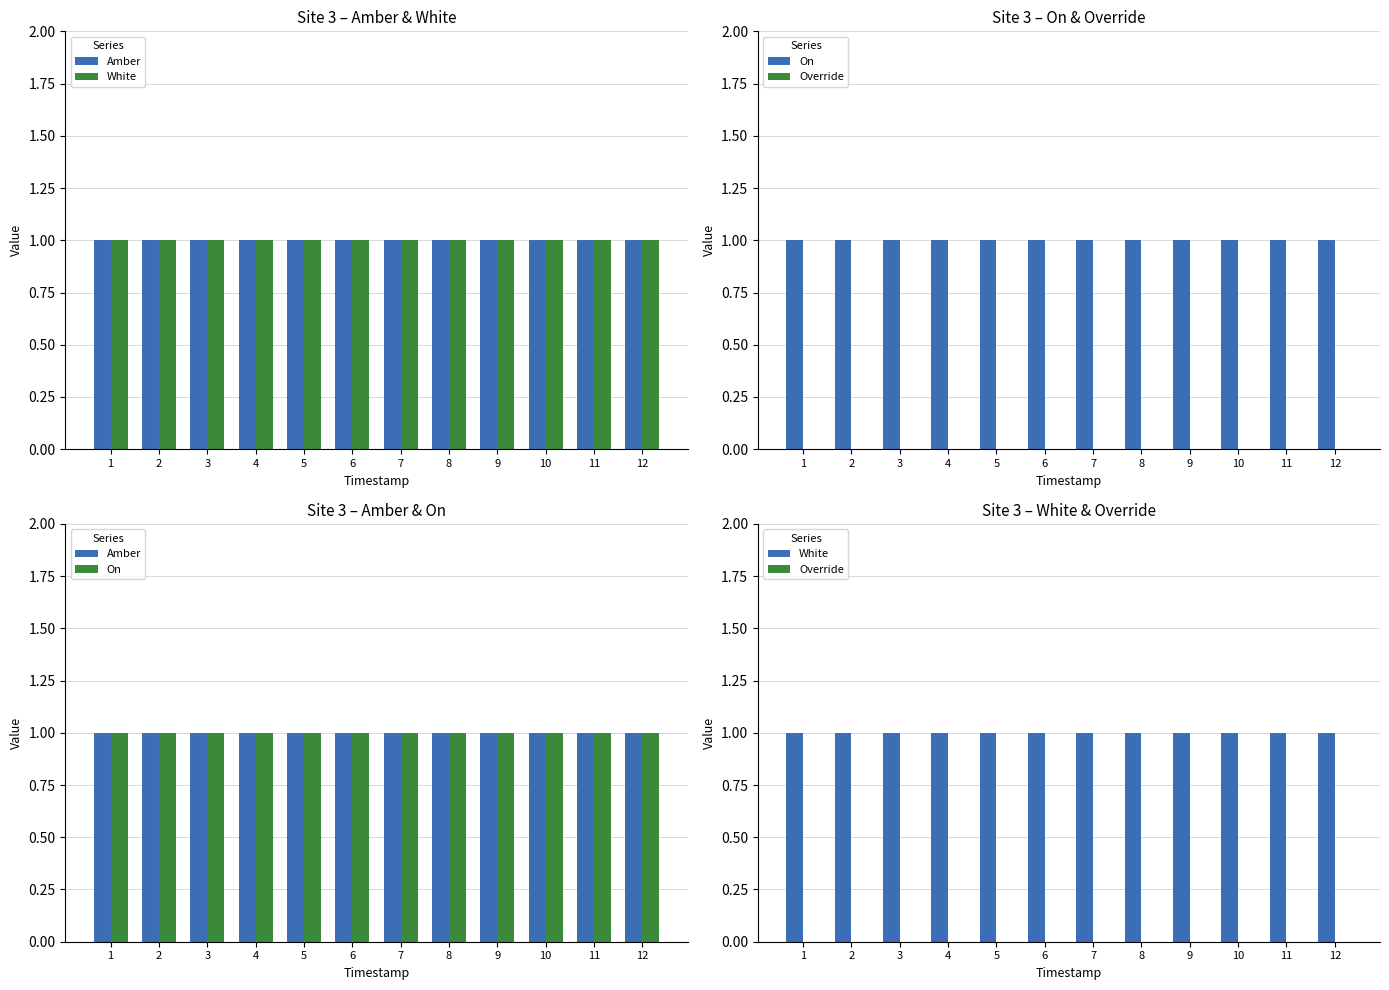

Which category has the lowest value across all series?

1